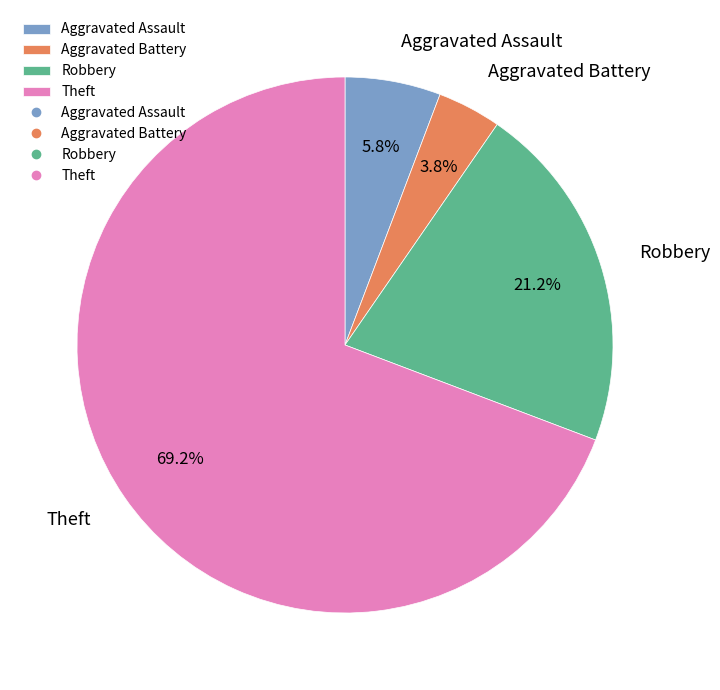

Count the number of slices in the pie.

4